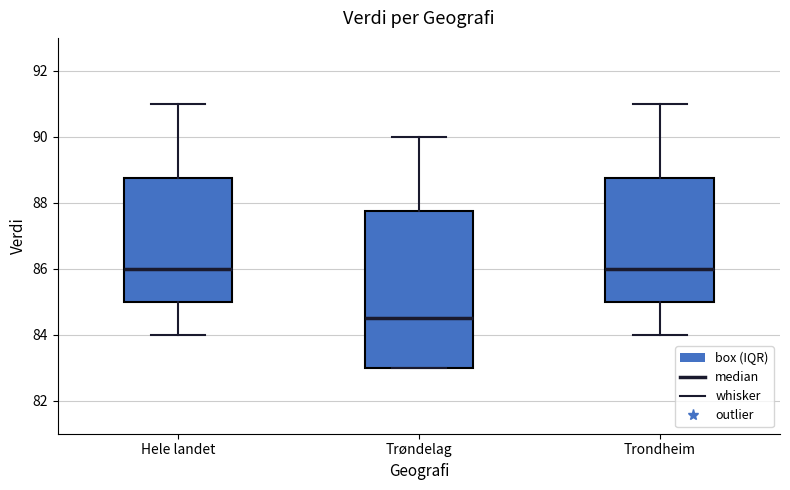

Comparing the boxes themselves (not the whiskers), which one is the tallest?

Trøndelag